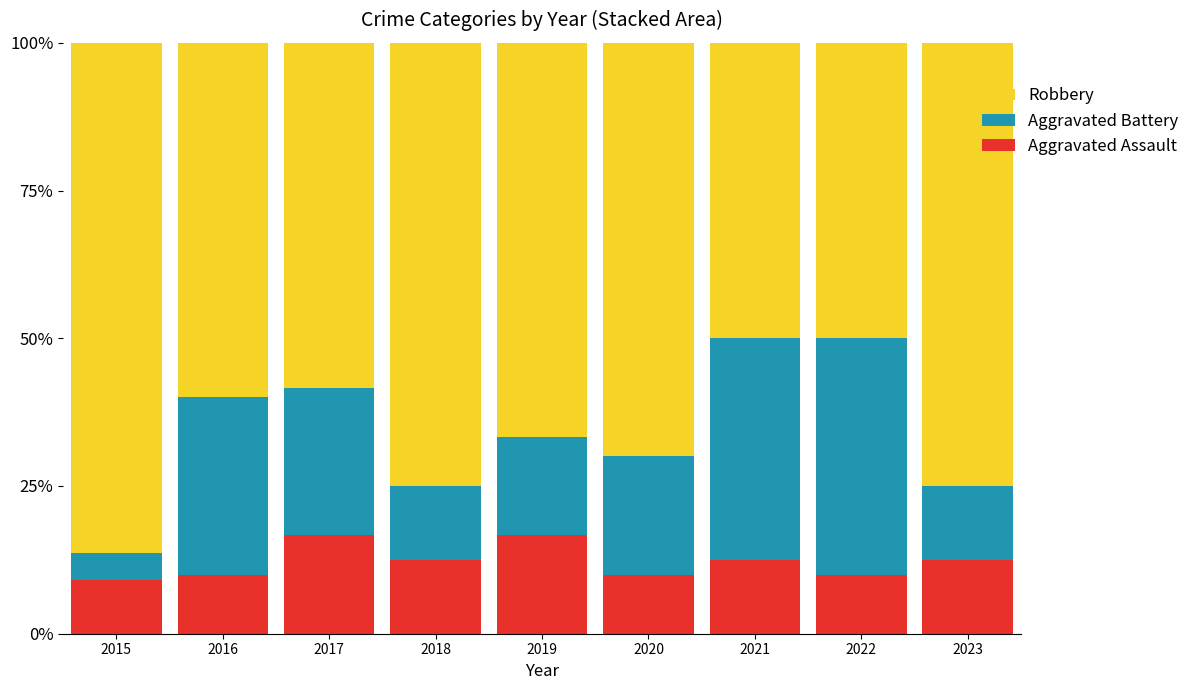

Reading left to right, transcribe the values for Aggravated Assault.

9.1	10.0	16.7	12.5	16.7	10.0	12.5	10.0	12.5